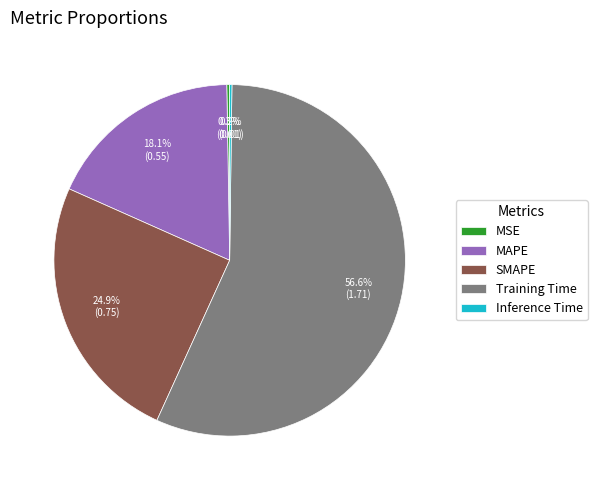

Combined, do MAPE and SMAPE account for over 50%?

No